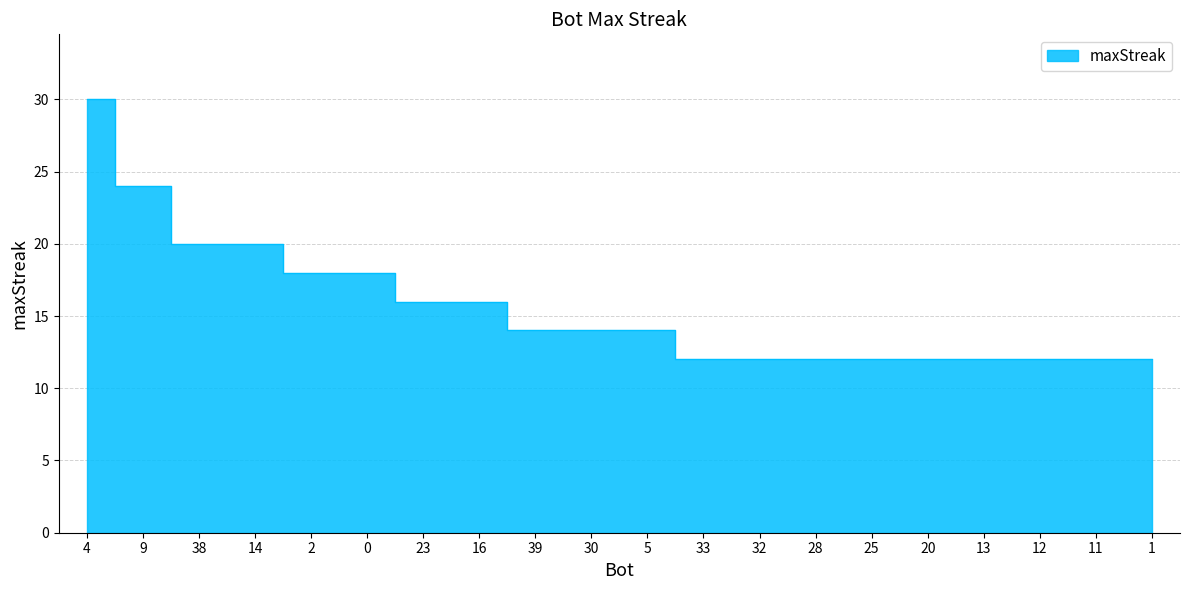

What is the maximum value shown in the chart?

30